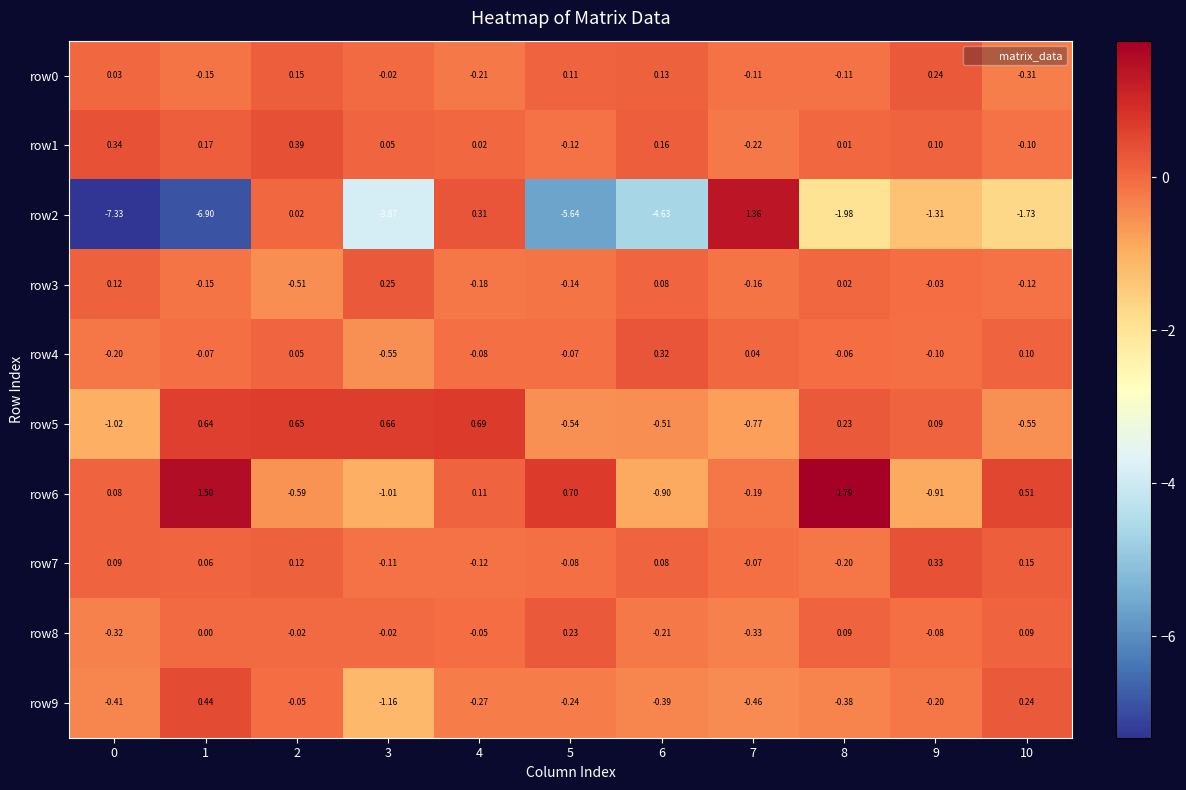

Is the value of row9 at 4 greater than the value of row0 at 8?

No